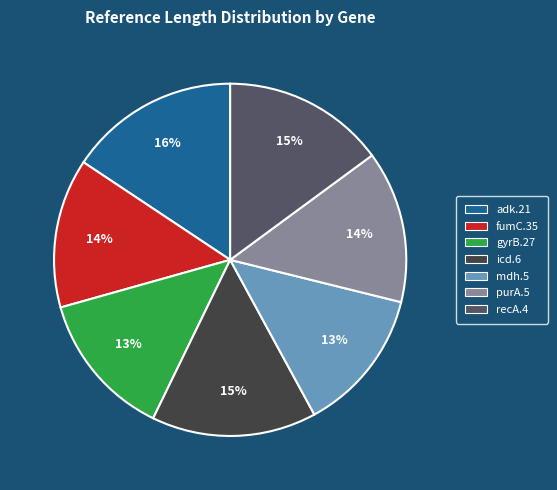

Do icd.6 and recA.4 together represent more than half of the pie?

No